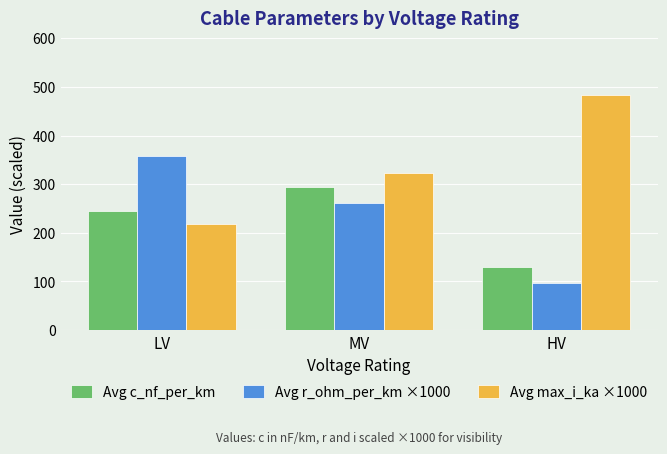

How many bars are there in each group?

3